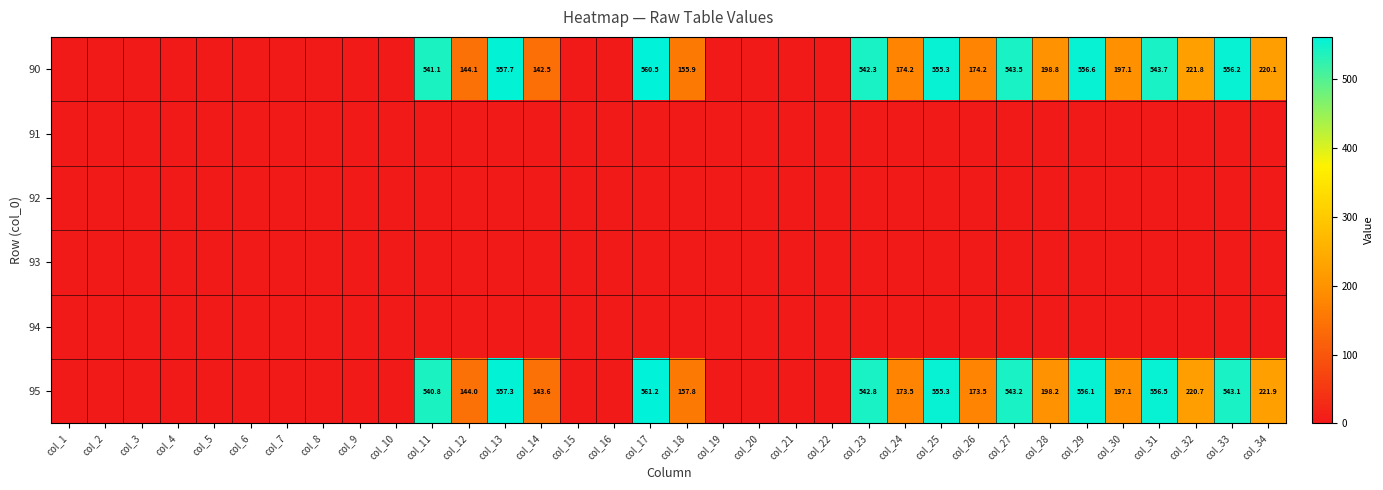

At col_13, list the series in order from smallest to largest.

91, 92, 93, 94, 95, 90